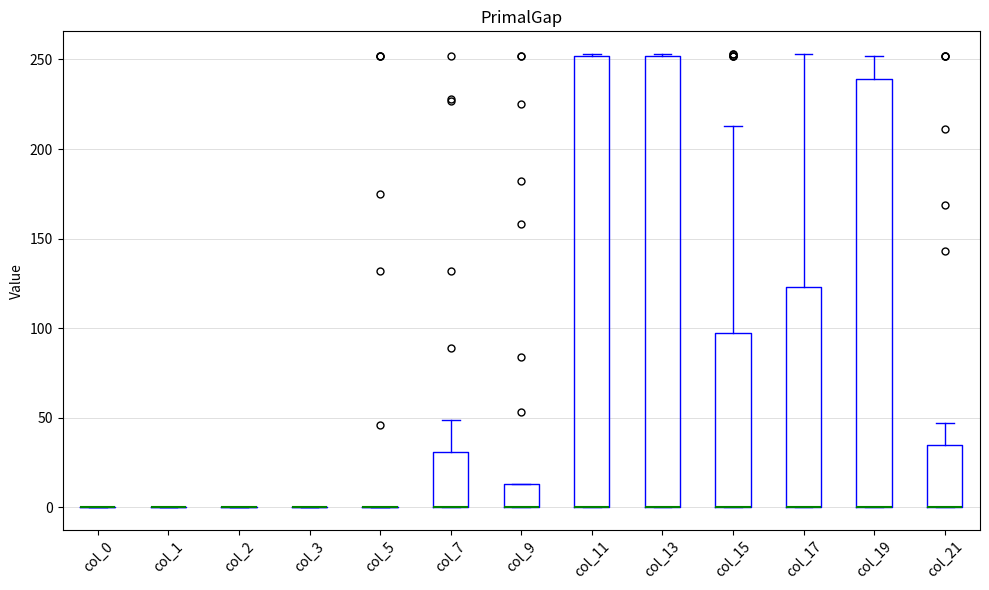

Reading left to right, transcribe this box plot: for each box, give where its median line is, the range the box spans, and where its two whiskers end, as read against the y-axis. The values are not printed on the chart, so give them approximately, as read against the axis.

col_0: box collapsed to a line at 0, whiskers 0 to 0
col_1: box collapsed to a line at 0, whiskers 0 to 0
col_2: box collapsed to a line at 0, whiskers 0 to 0
col_3: box collapsed to a line at 0, whiskers 0 to 0
col_5: box collapsed to a line at 0, whiskers 0 to 0
col_7: median 0 (drawn on the box's lower edge), box 0 to 30, whiskers 0 to 50
col_9: median 0 (drawn on the box's lower edge), box 0 to 15, whiskers 0 to 15
col_11: median 0 (drawn on the box's lower edge), box 0 to 250, whiskers 0 to 255
col_13: median 0 (drawn on the box's lower edge), box 0 to 250, whiskers 0 to 255
col_15: median 0 (drawn on the box's lower edge), box 0 to 100, whiskers 0 to 215
col_17: median 0 (drawn on the box's lower edge), box 0 to 125, whiskers 0 to 255
col_19: median 0 (drawn on the box's lower edge), box 0 to 240, whiskers 0 to 250
col_21: median 0 (drawn on the box's lower edge), box 0 to 35, whiskers 0 to 45